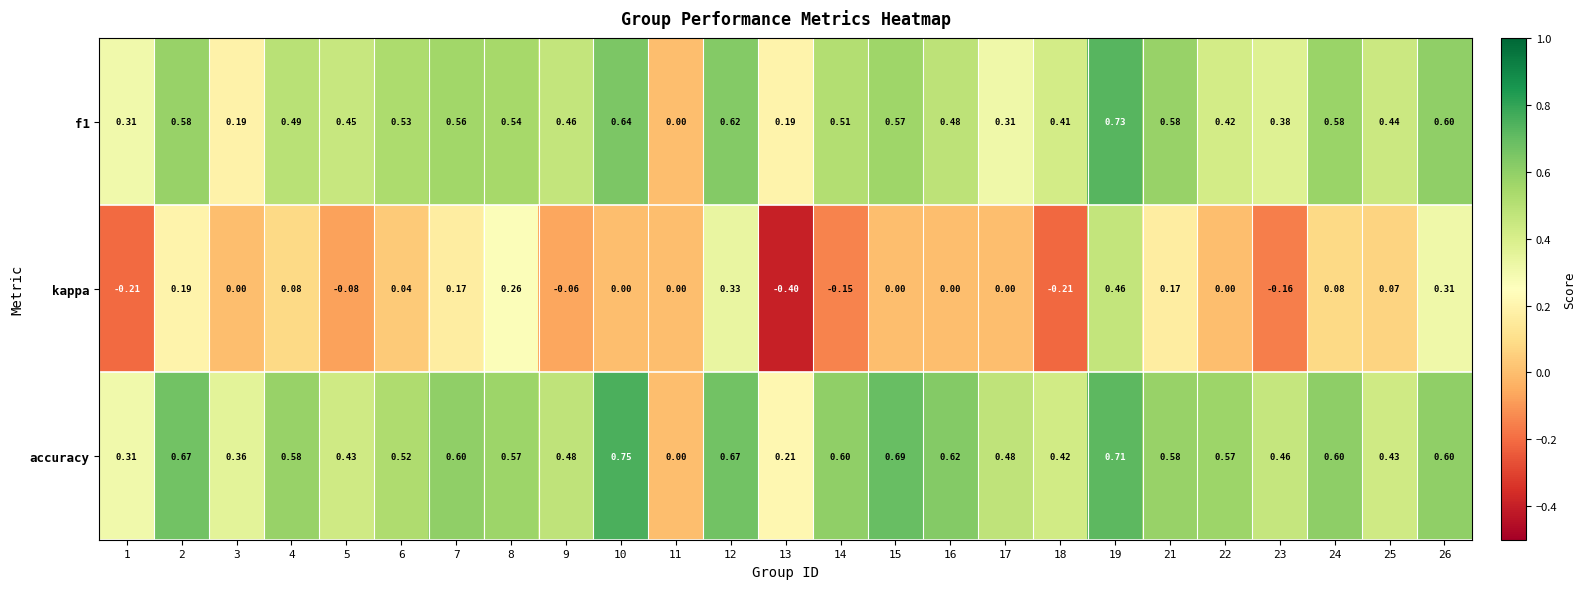

At which category does the chart reach its minimum across all series?

13